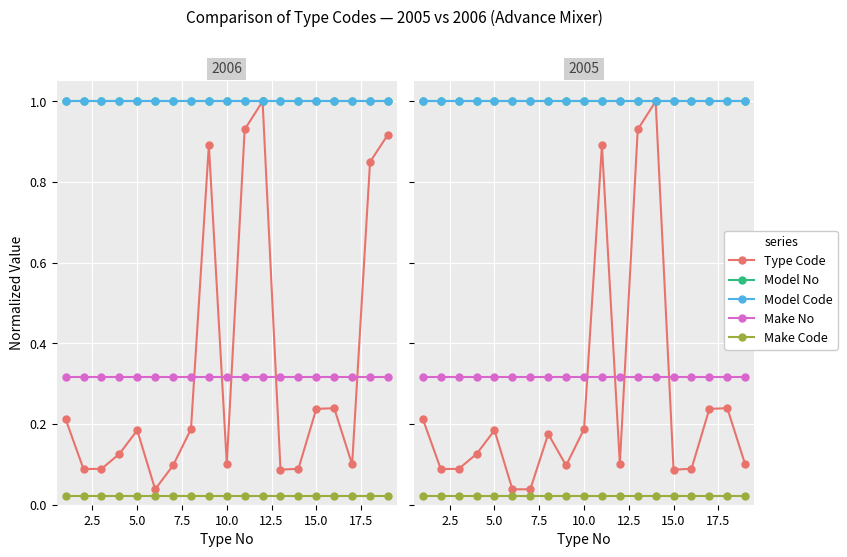

True or false: Type Code and Make Code intersect in this chart.

False